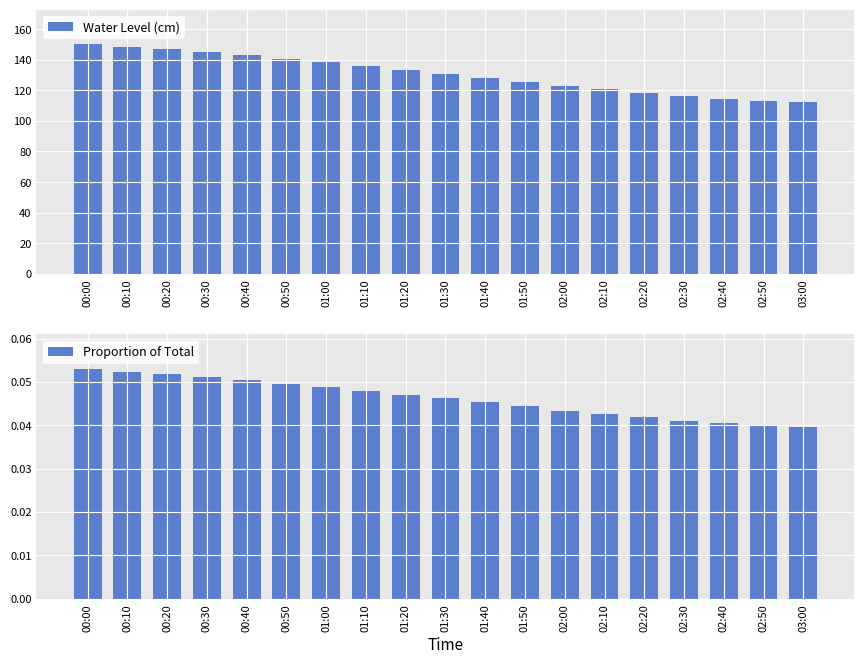

How many groups of bars are there?

19